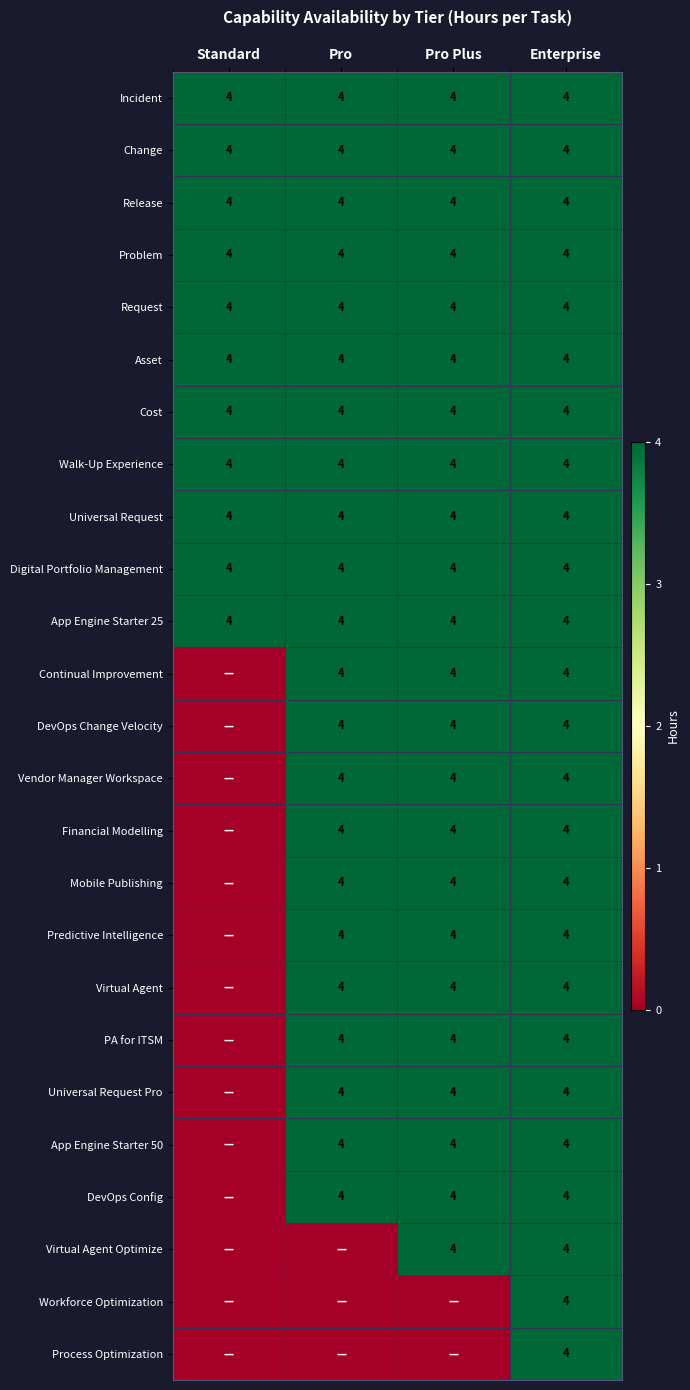

Read the Change value at Pro Plus.

4